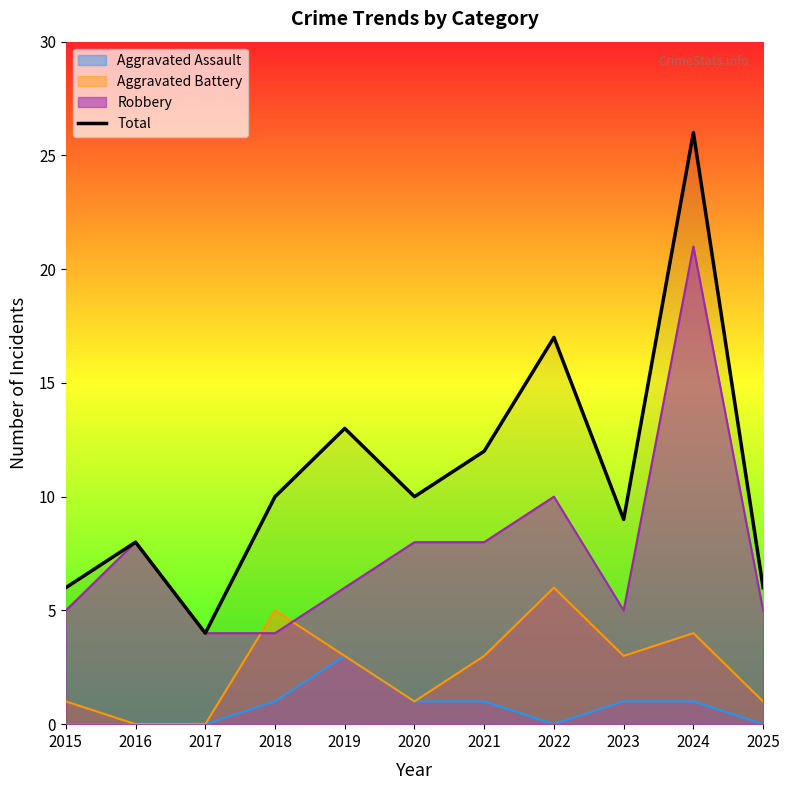

Is it true that the value at 2021 is 17?

False